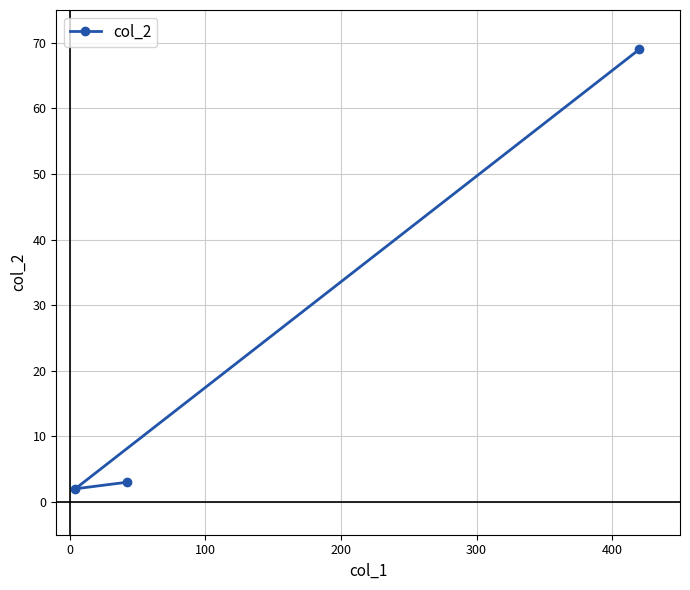

How many series are shown in this chart?

1